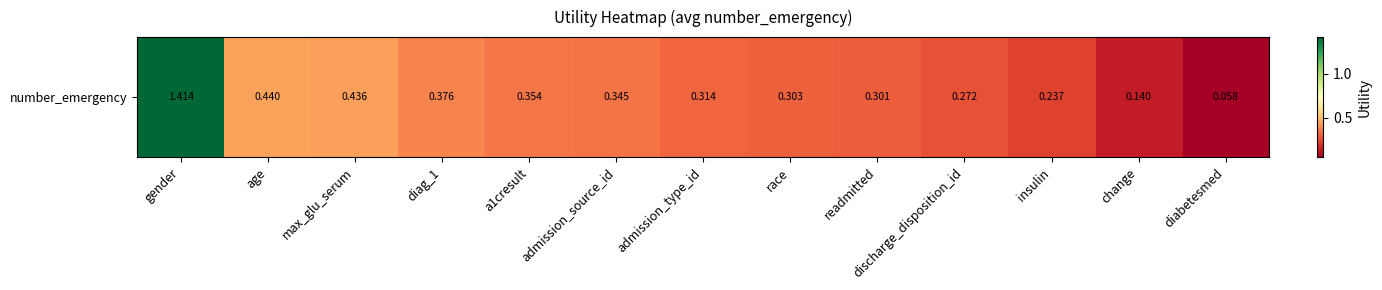

What is the difference between the values at discharge_disposition_id and max_glu_serum?

0.2